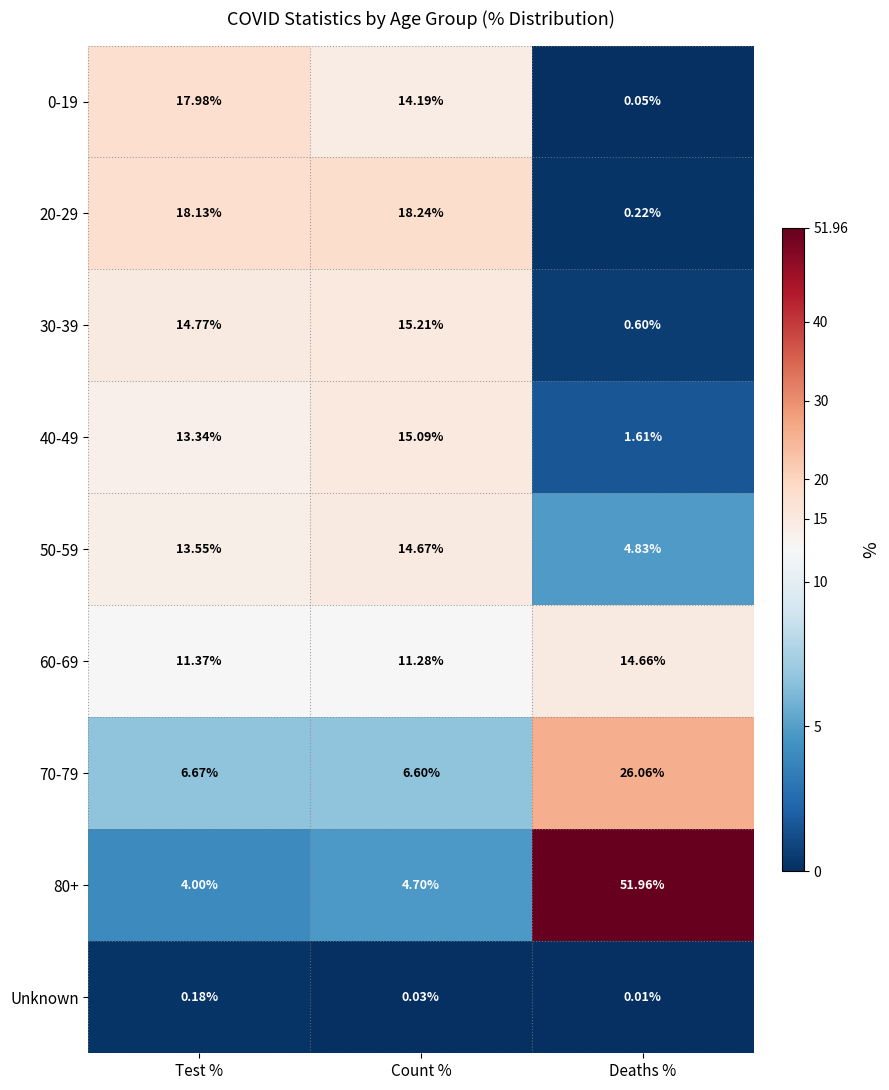

Which category has the highest value across all series?

Deaths %